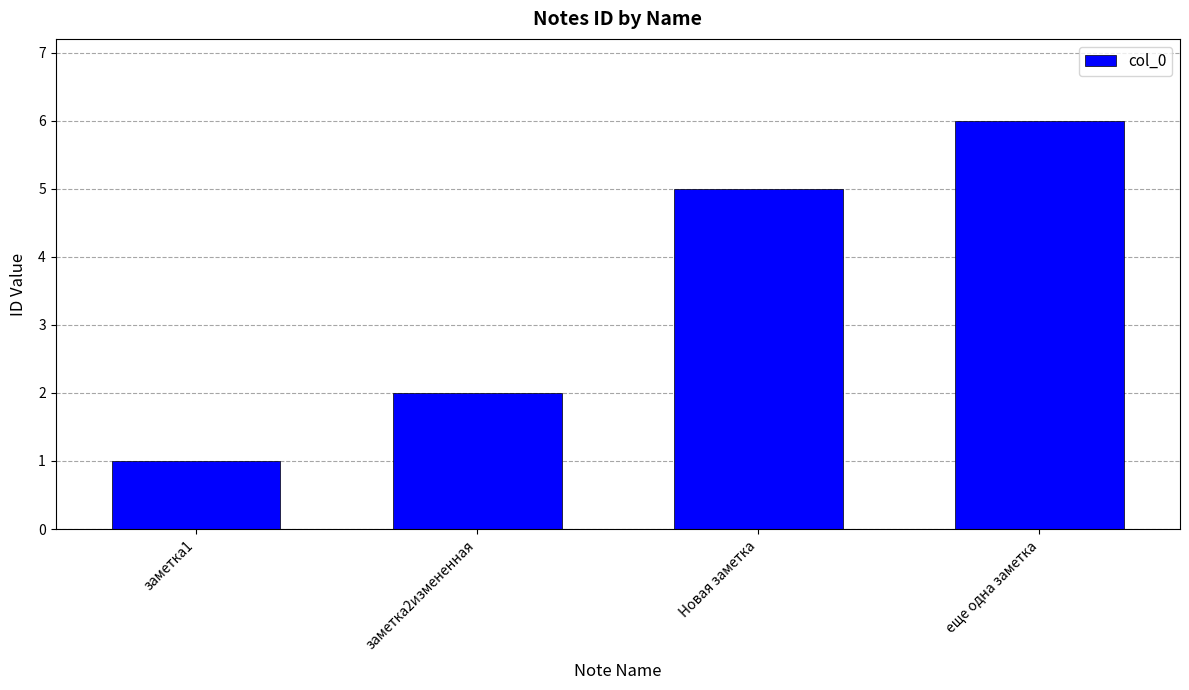

What is the value of the 1st bar from the left?

1